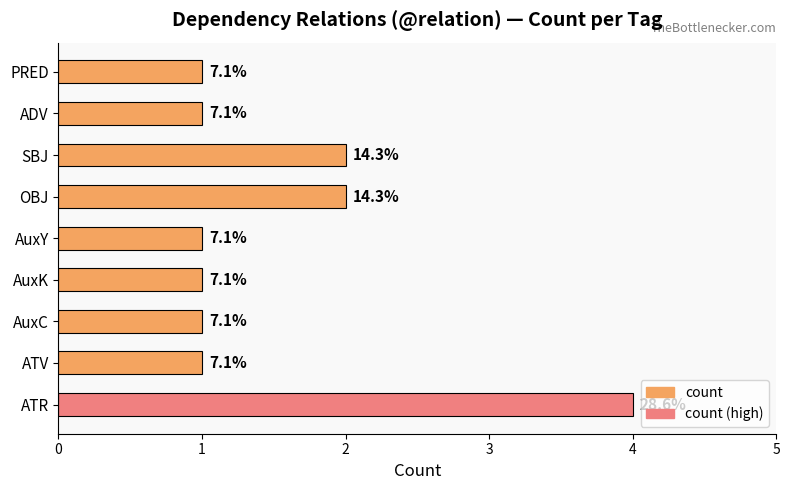

How many bars are there in total?

9